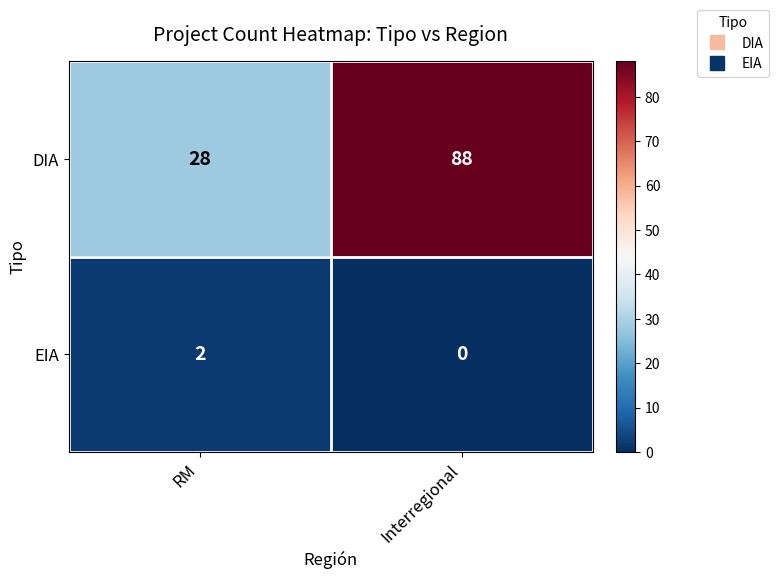

What is the difference between the DIA values at Interregional and RM?

60